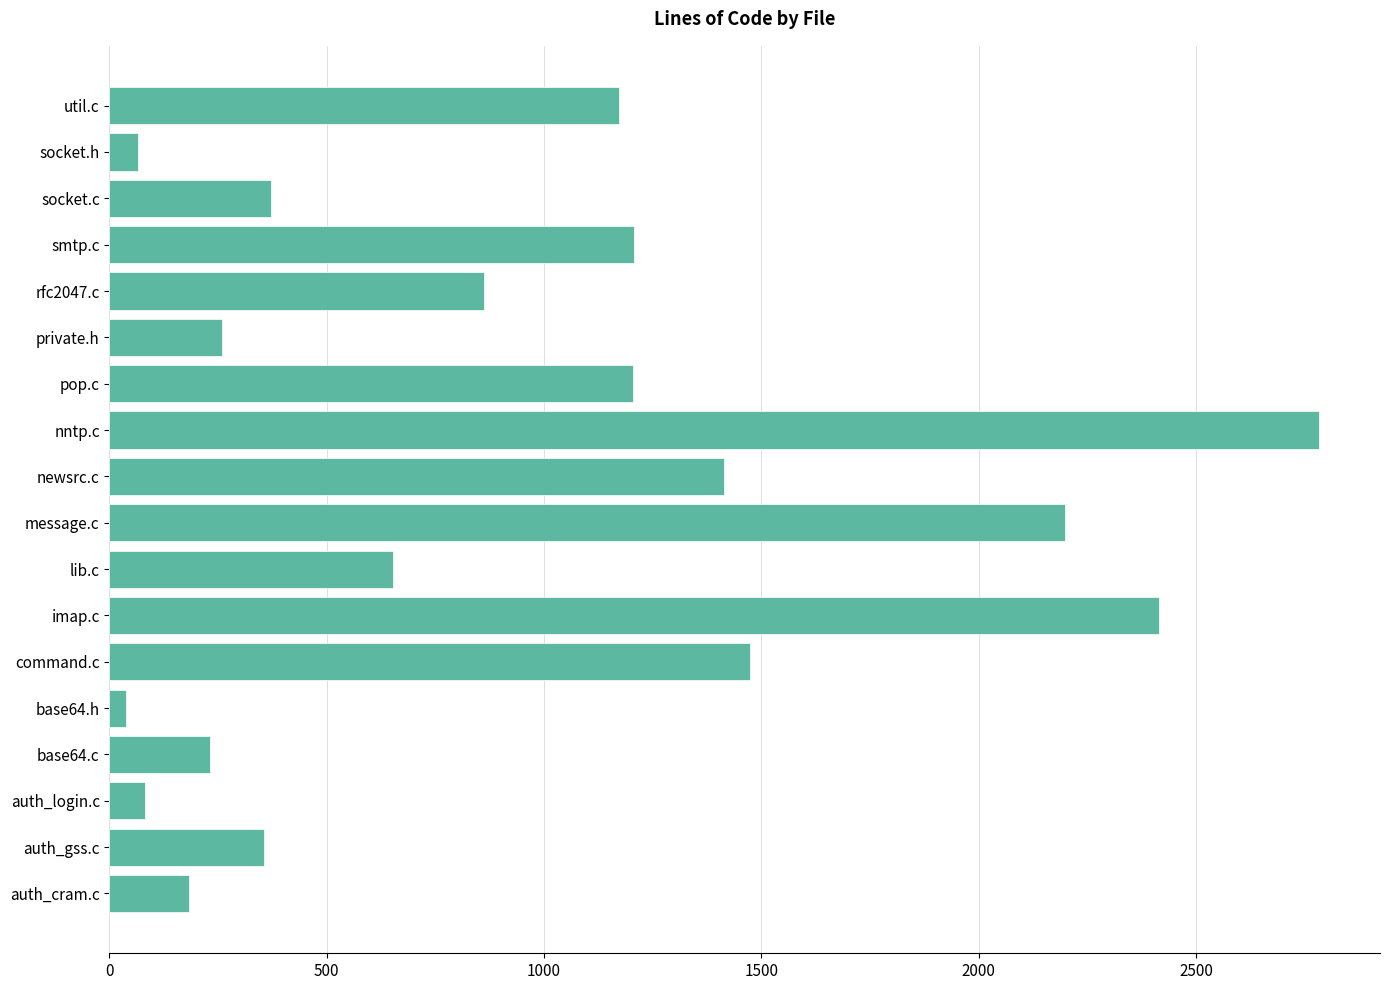

What is the label of the 1st bar from the top?

util.c